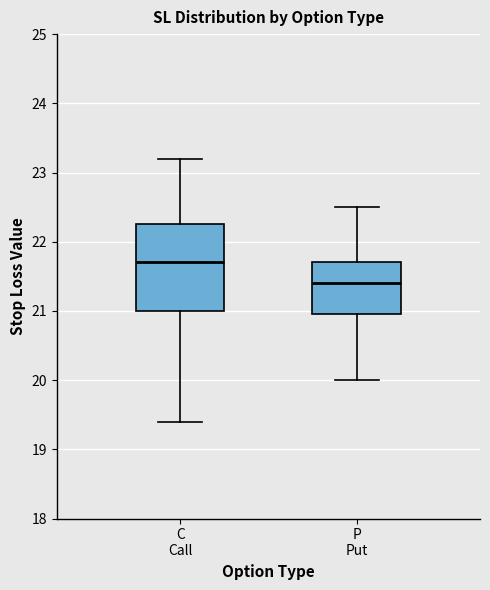

Reading left to right, read every box against the y-axis: the position of its median line, the range the box covers, and the ends of its whiskers. The values are not printed on the chart, so give them approximately, as read against the axis.

C Call: median 21.7, box 21.0 to 22.3, whiskers 19.4 to 23.2
P Put: median 21.4, box 21.0 to 21.7, whiskers 20.0 to 22.5